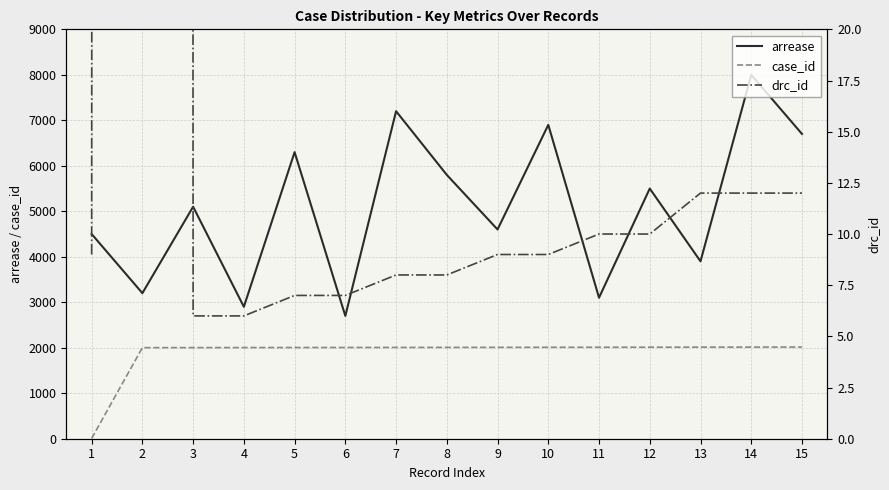

Does the chart have visible grid lines?

Yes